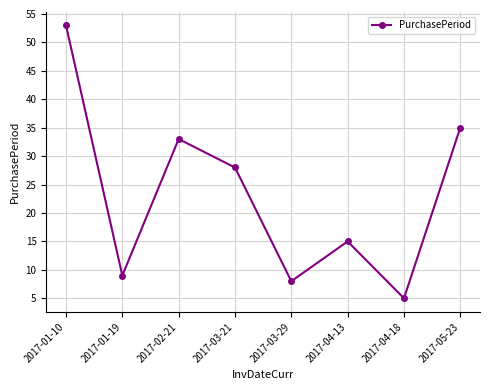

Reading left to right, what are all the values shown in this chart?

53	9	33	28	8	15	5	35